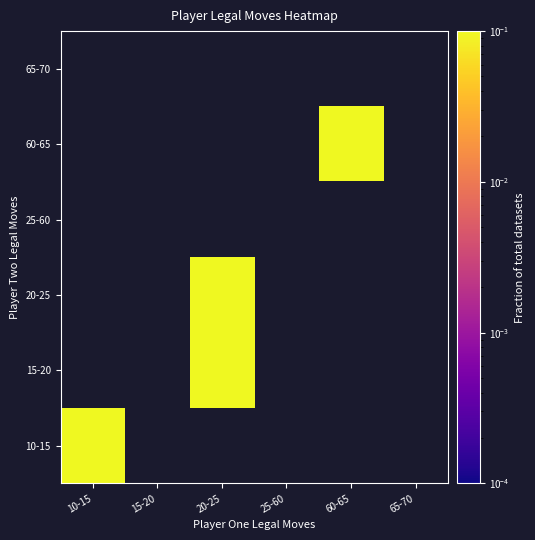

Which category has the lowest value across all series?

10-15